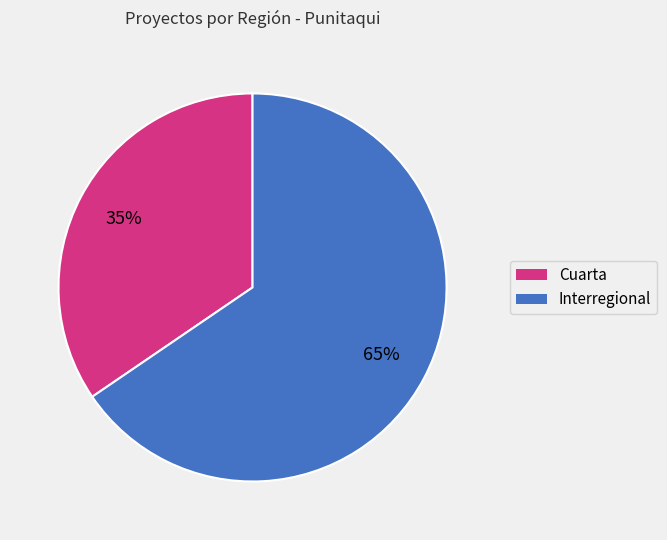

How many slices are in this pie chart?

2